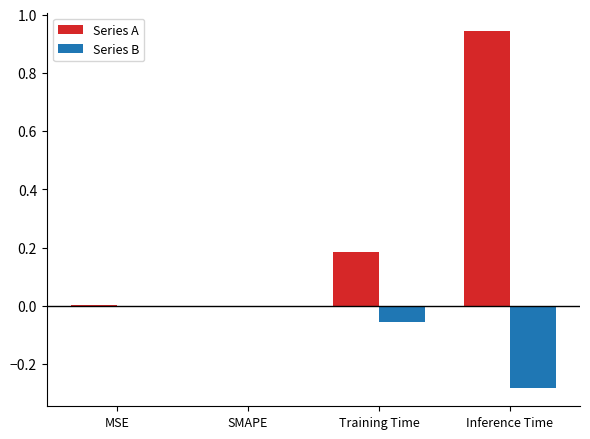

At which category is the sum across all series the highest?

Inference Time